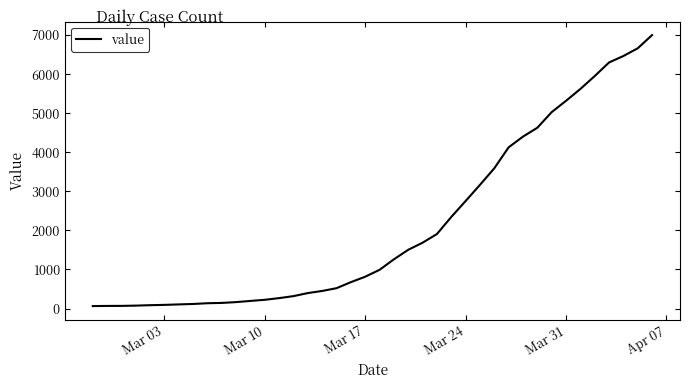

What is the sum of all values?

85643